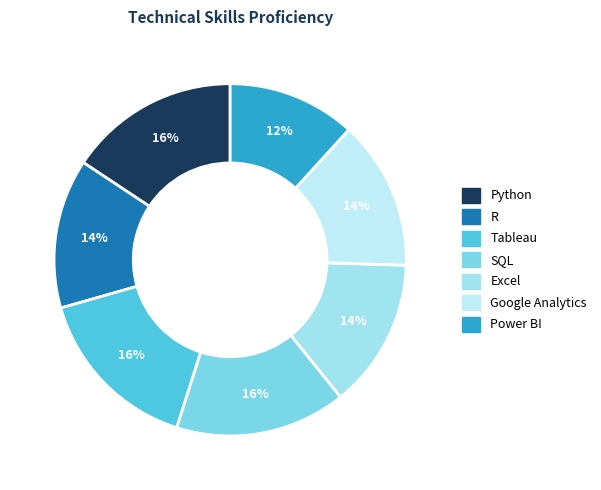

Is there a majority slice in this chart?

No